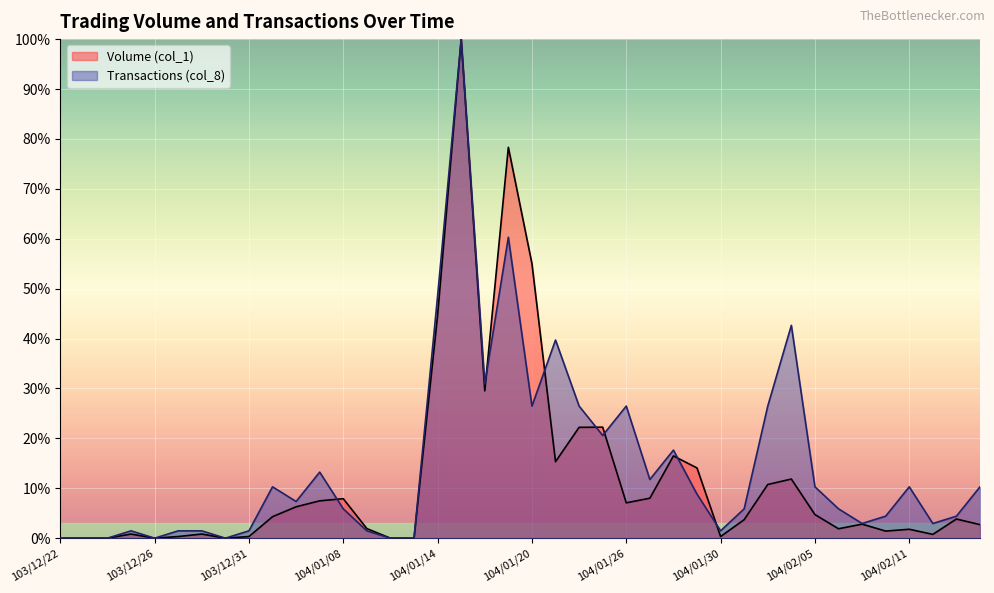

Does the chart display data point markers on the line(s)?

No